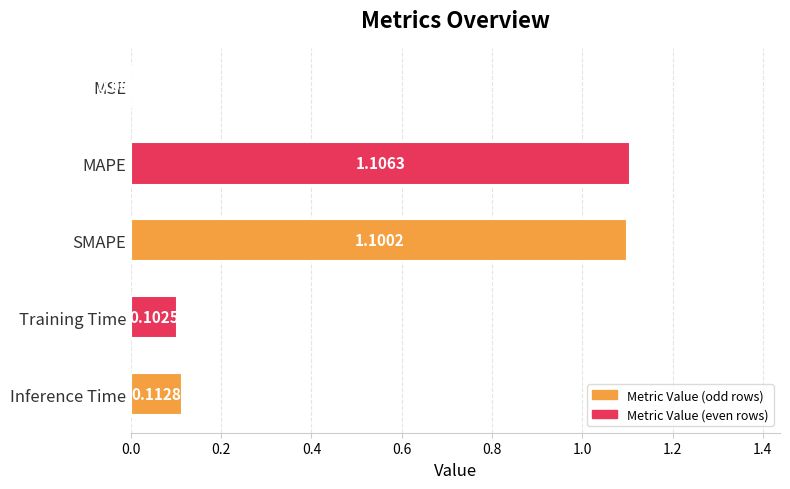

Between Training Time and MAPE, which is larger?

MAPE